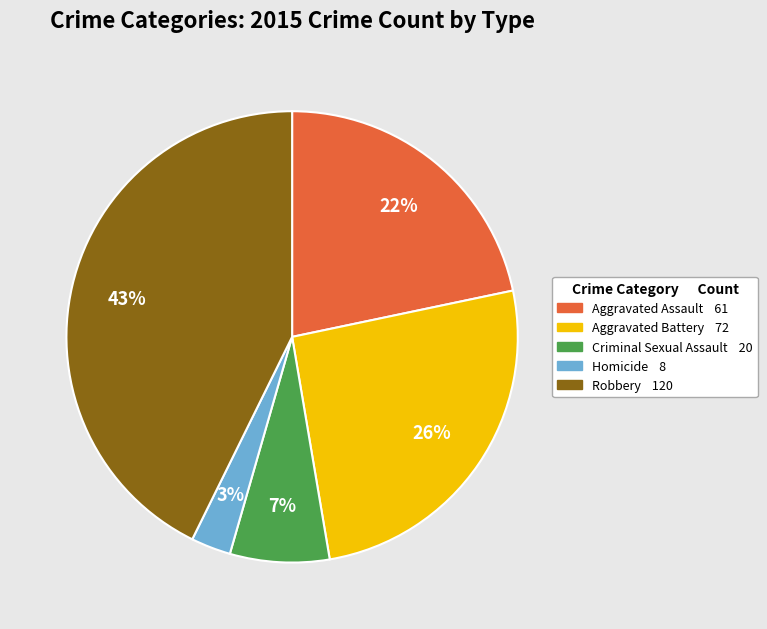

To the nearest percent, what percentage of the pie is Aggravated Assault?

22%